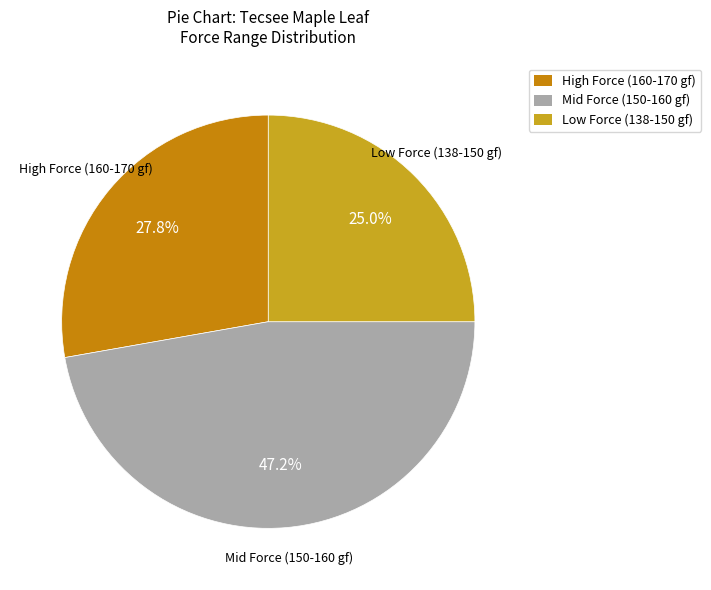

Count the number of slices in the pie.

3